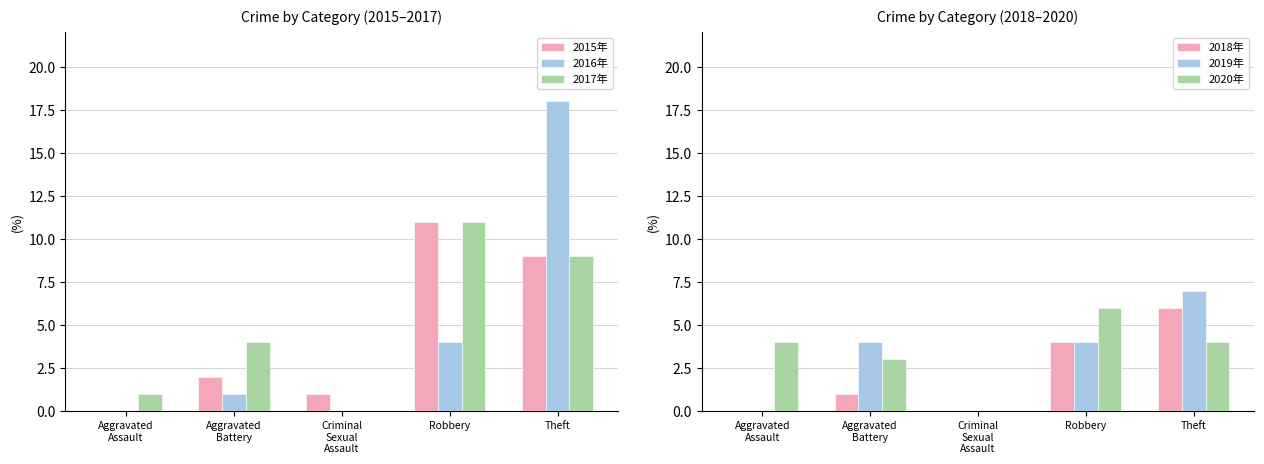

Which label corresponds to the largest value in the chart?

Theft